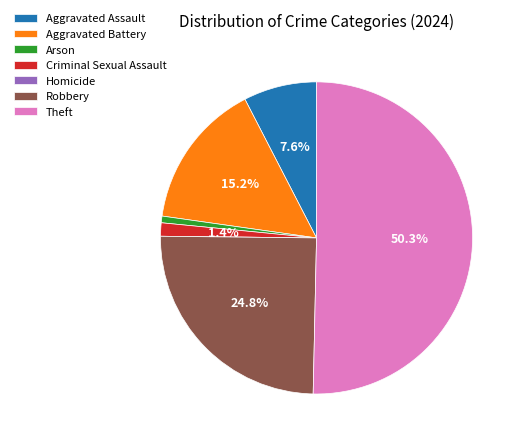

What is the largest slice in the pie chart?

Theft